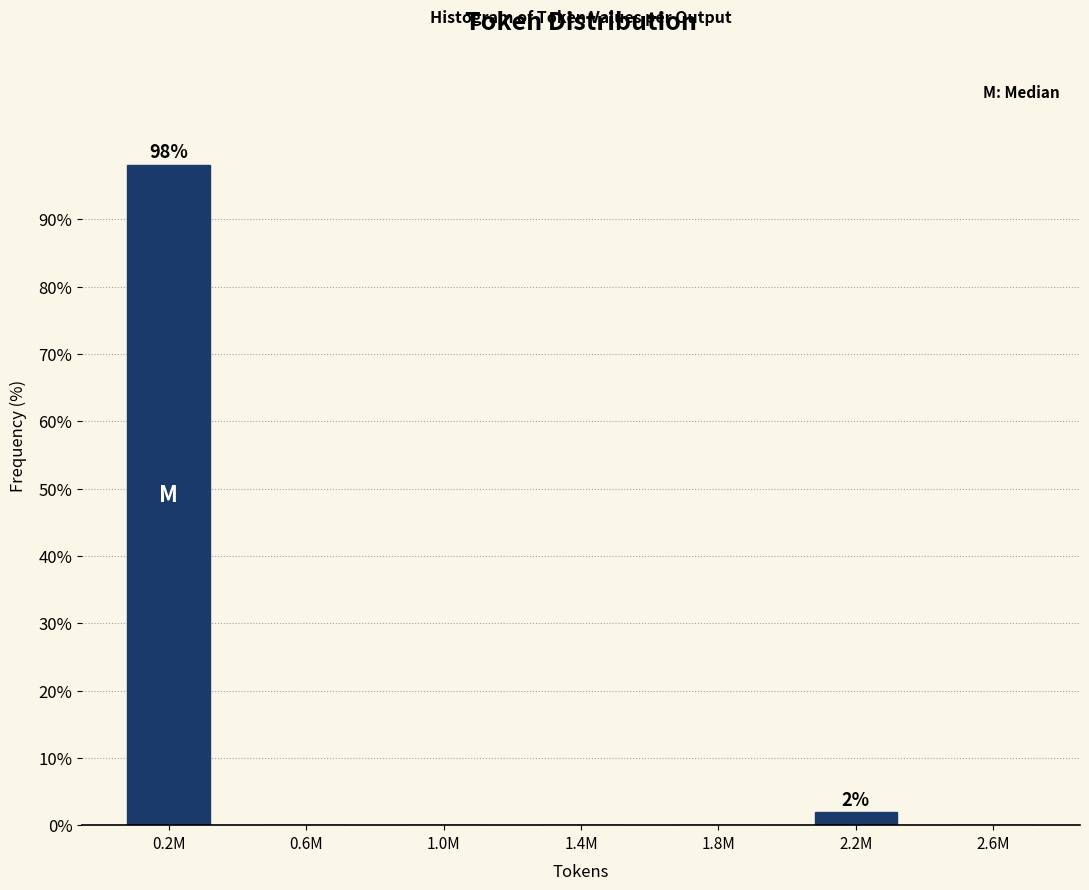

Reading left to right, list all the values displayed in this chart.

0.2M=98.1	0.6M=0.0	1.0M=0.0	1.4M=0.0	1.8M=0.0	2.2M=1.9	2.6M=0.0